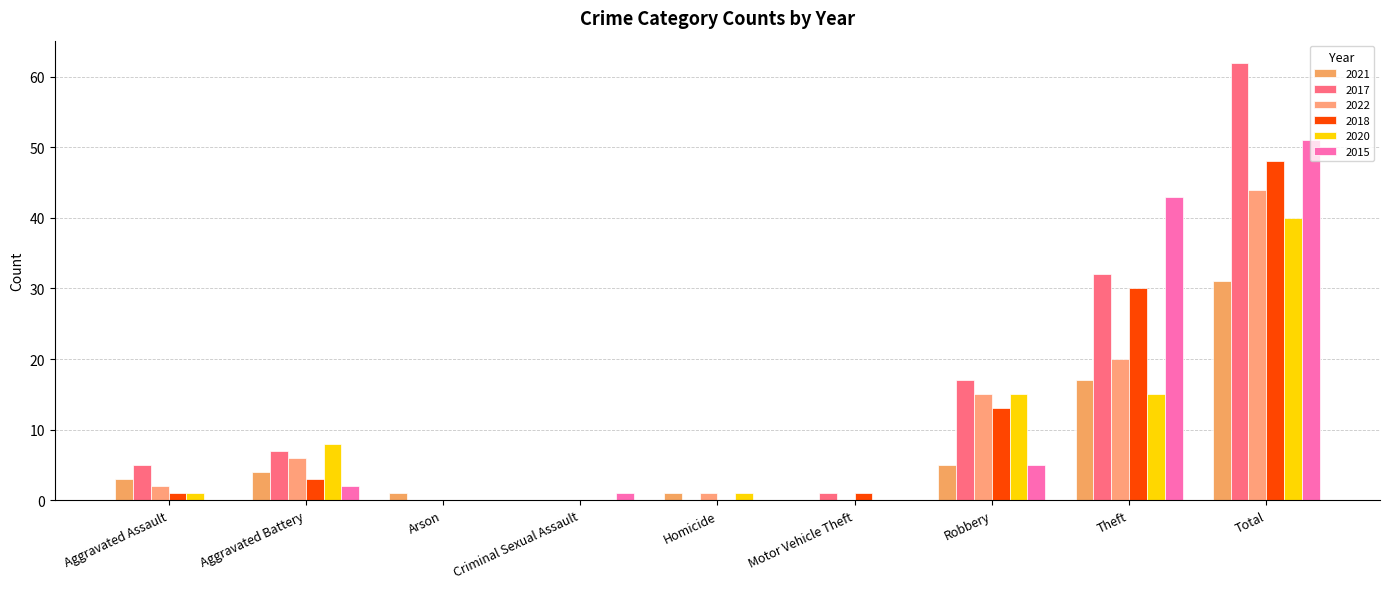

Rank the series by their maximum value, from lowest to highest.

2021, 2020, 2022, 2018, 2015, 2017